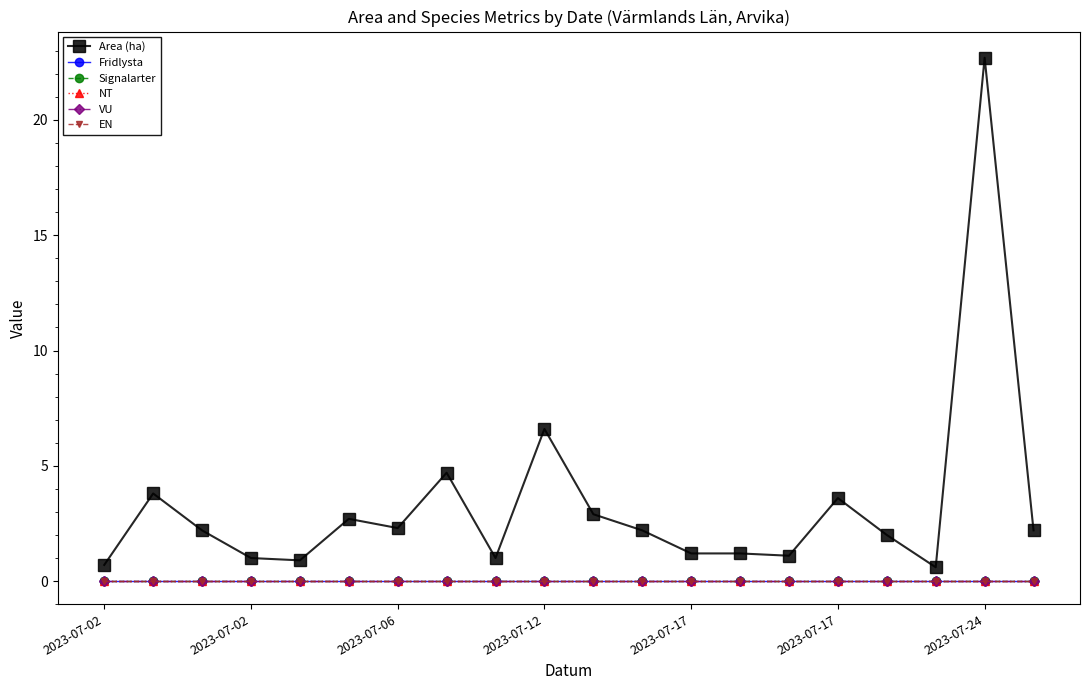

What are all the series names shown in the legend?

Area (ha), Fridlysta, Signalarter, NT, VU, EN